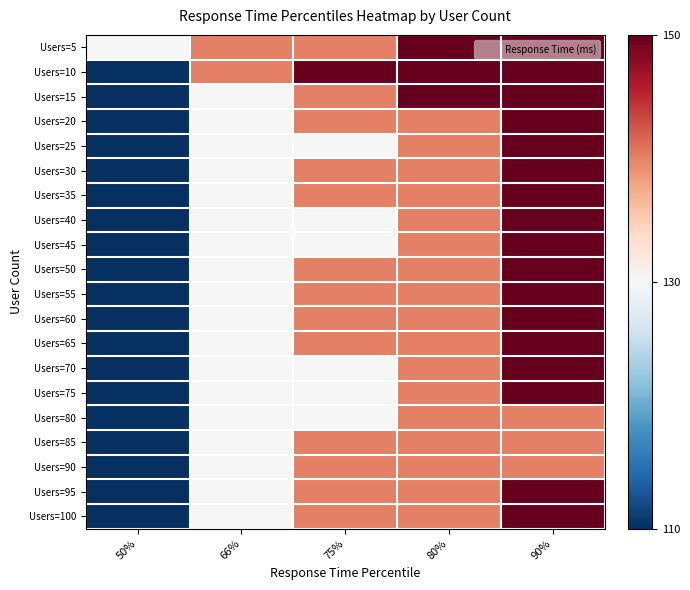

What is the total value across all series at 66%?

2620